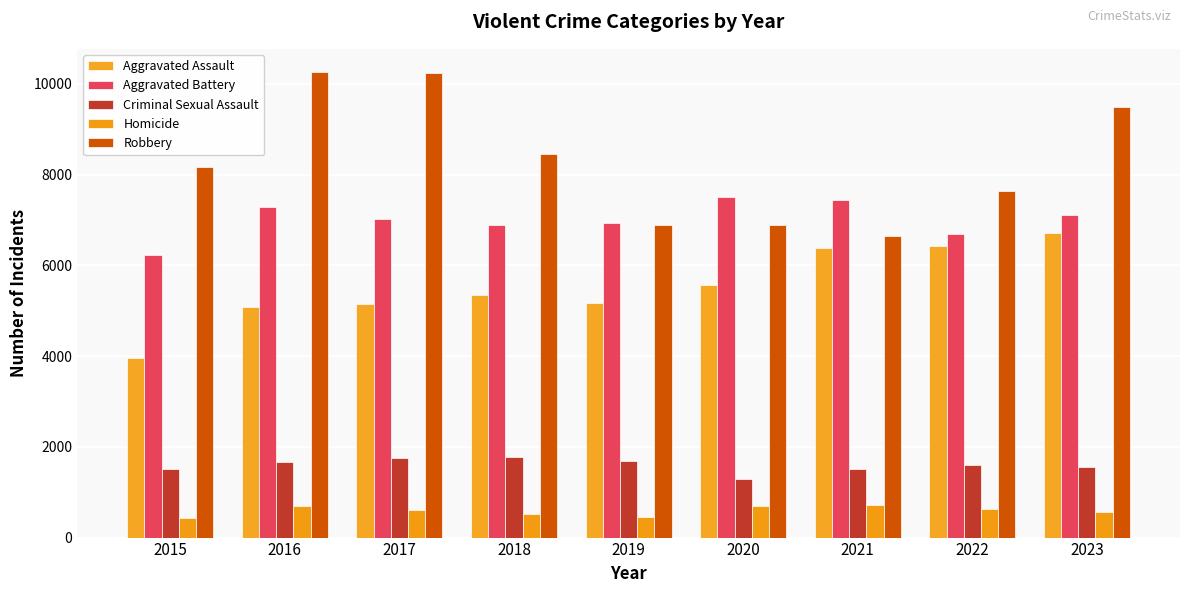

How many values in the Aggravated Assault series are below 5337?

4